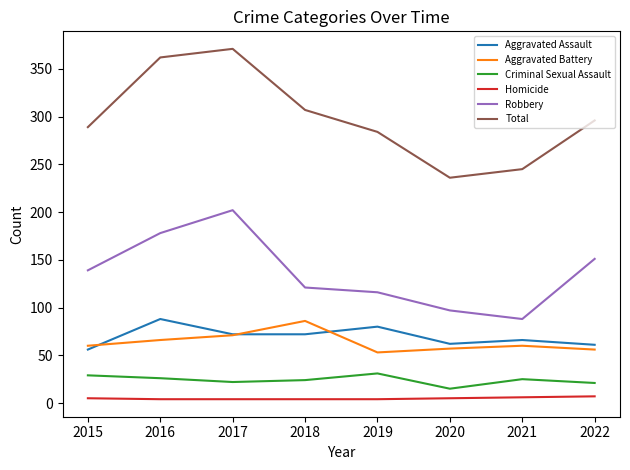

True or false: Aggravated Battery has a value of 66 at 2016.

True